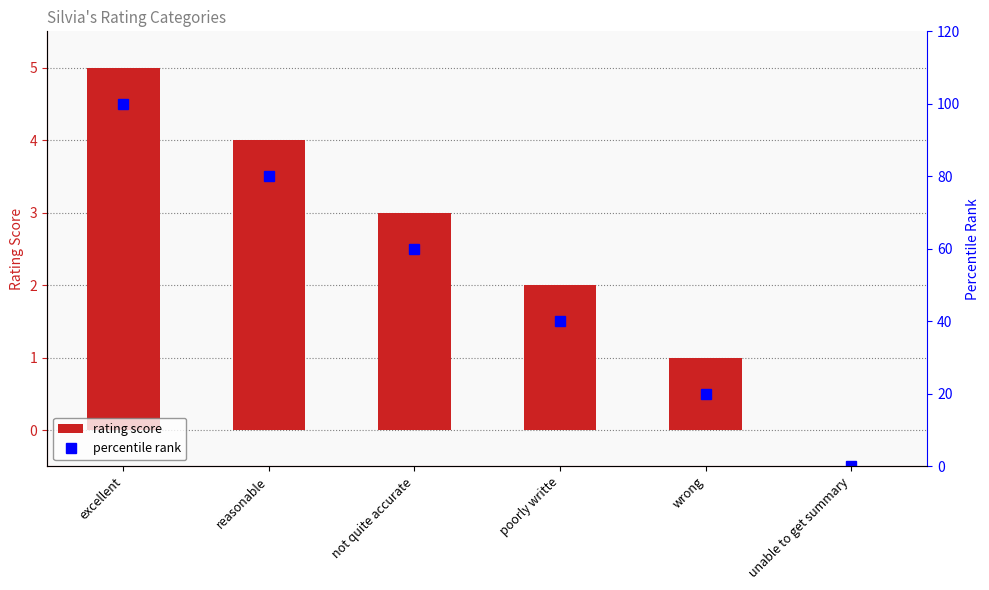

How many values in the percentile rank series exceed 60?

2